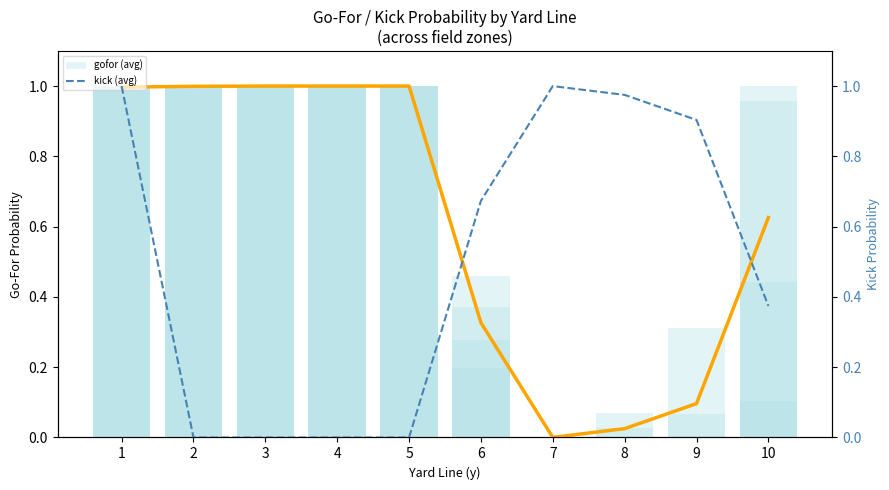

What is the sum of the gofor (avg) values at 5 and 6?

1.3